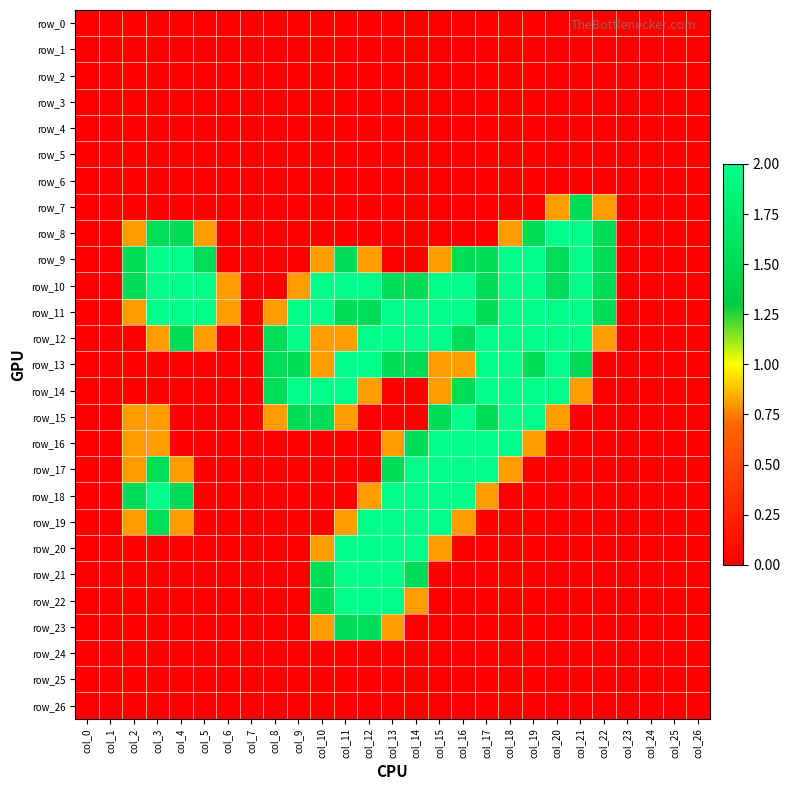

Which series has the largest total across all categories?

row_11